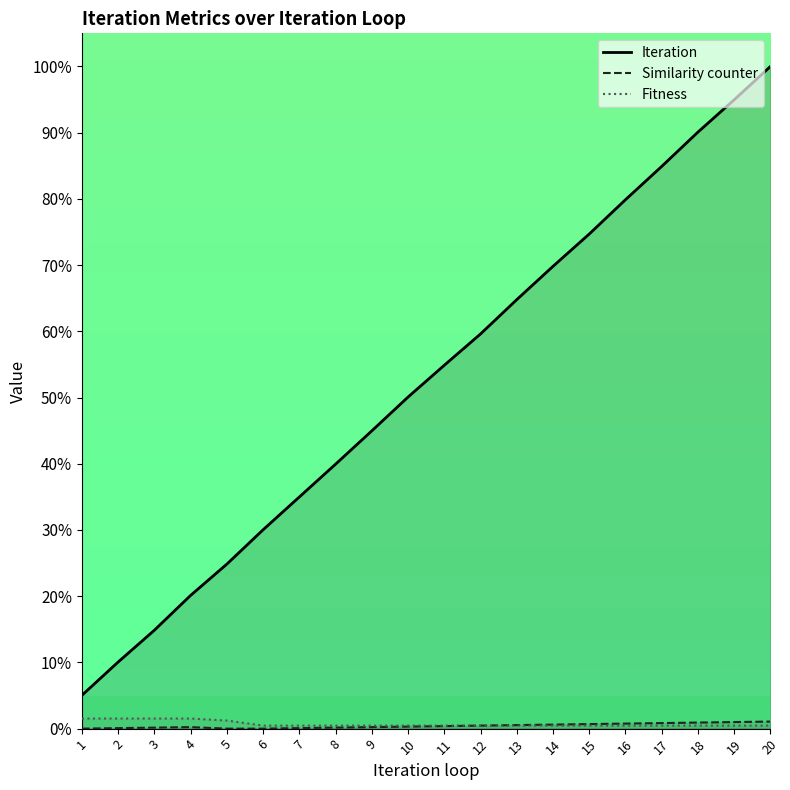

Is the value of Iteration at 9 greater than the value of Fitness at 12?

Yes